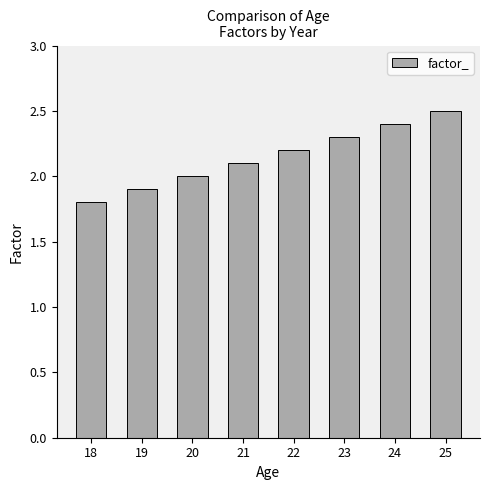

List the labels in order of value, largest first.

25, 24, 23, 22, 21, 20, 19, 18